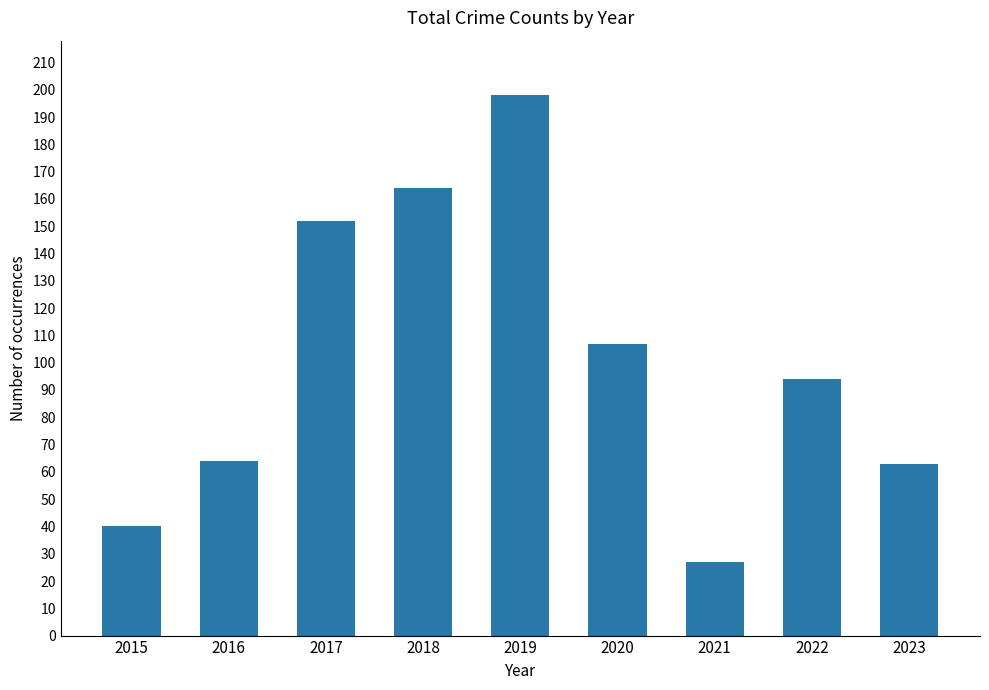

Is it true that the value at 2016 is 64?

True